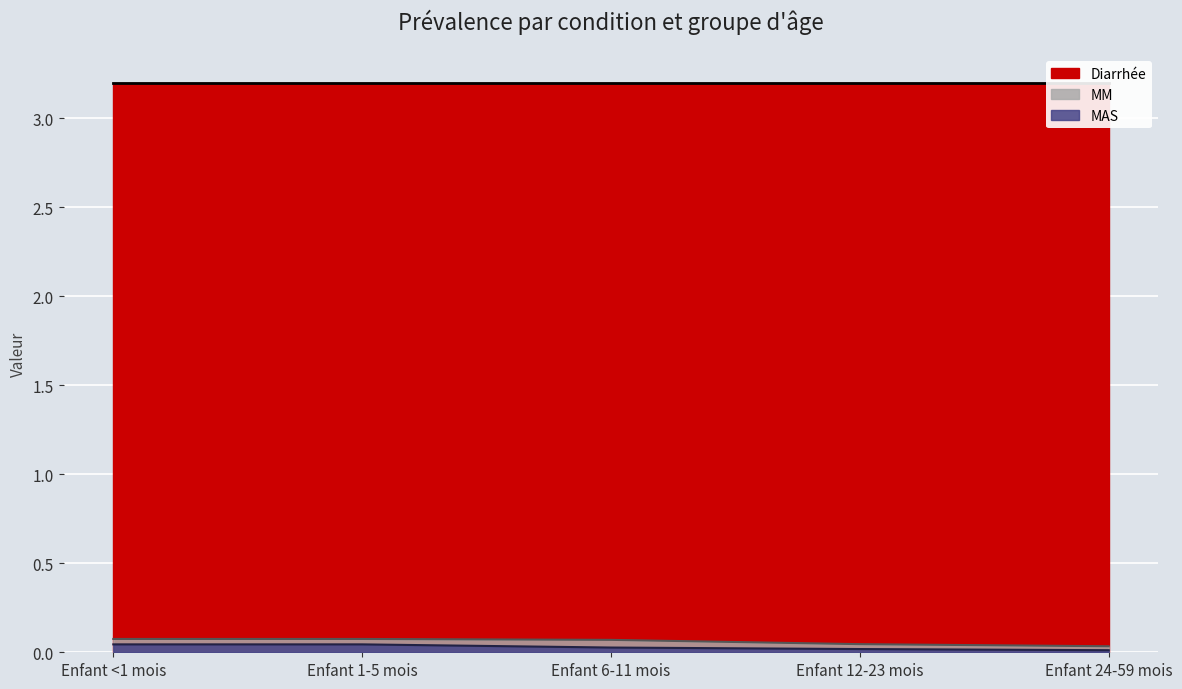

Between Enfant <1 mois and Enfant 6-11 mois, which series saw the biggest shift?

MAS